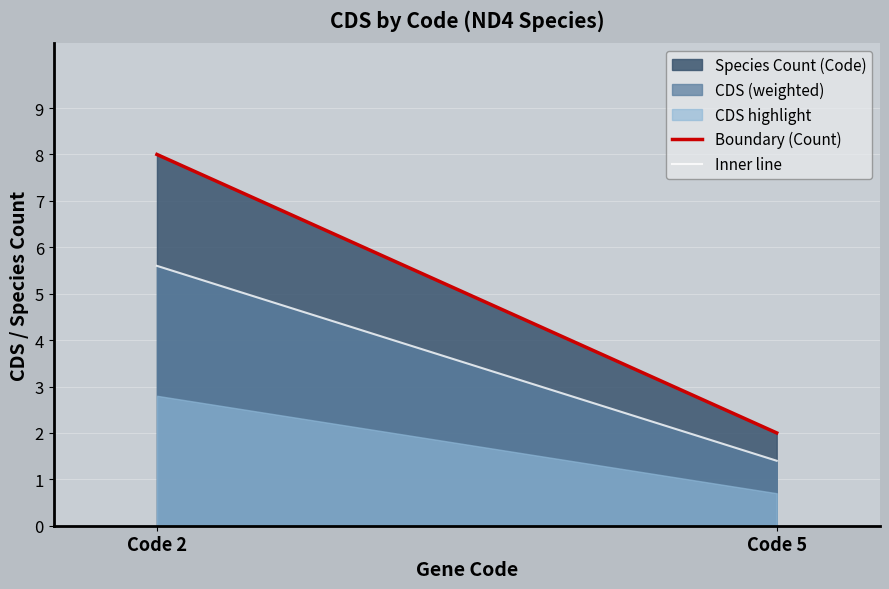

What is the value of the Boundary (Count) point at the 1st from the left?

8.0